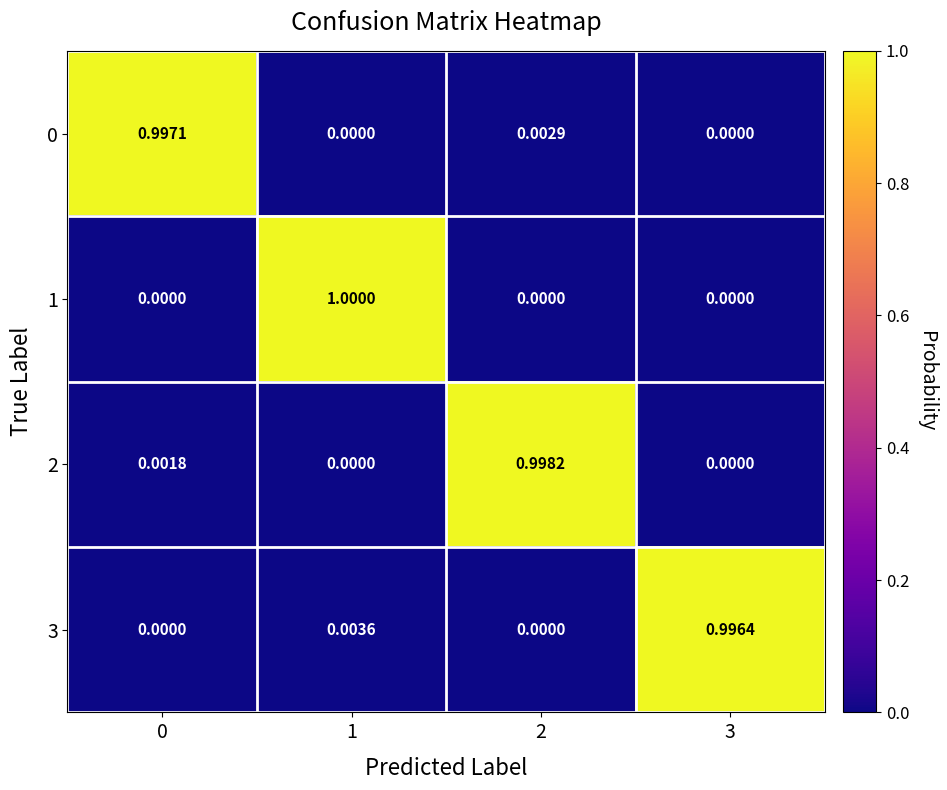

Is the value of 3 at 1 greater than the value of 0 at 1?

Yes